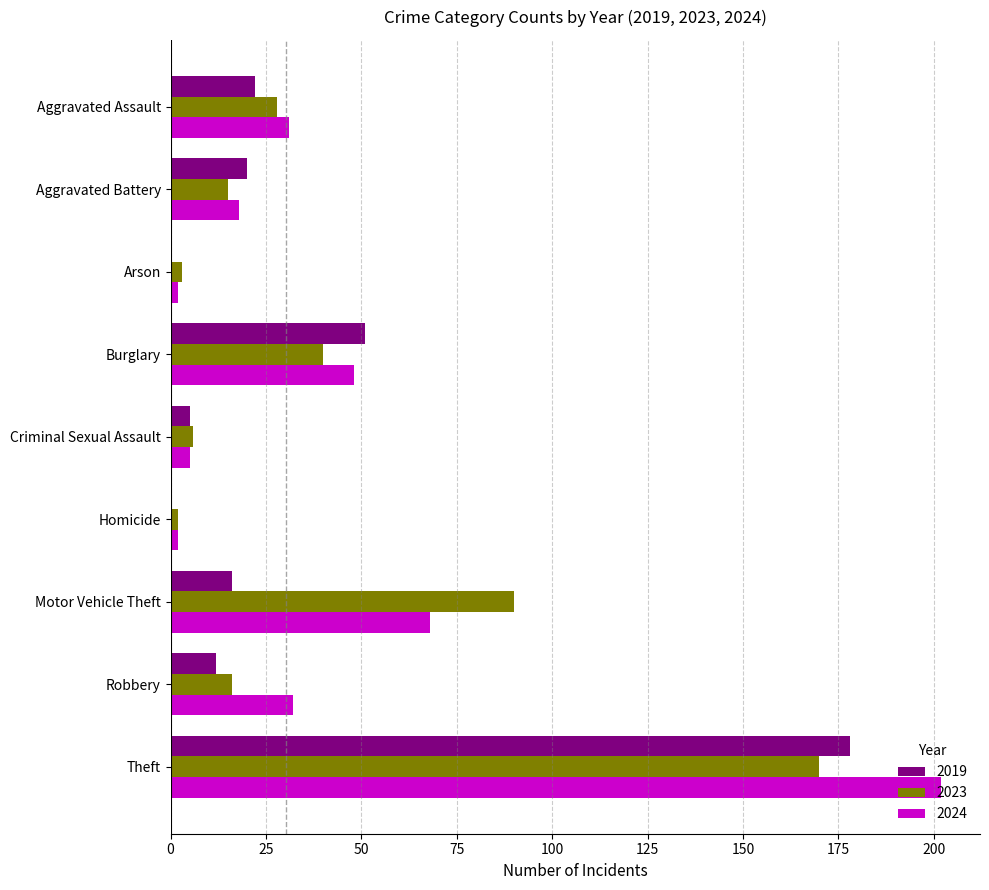

The 2024 series shows 202 at Theft. True or false?

True